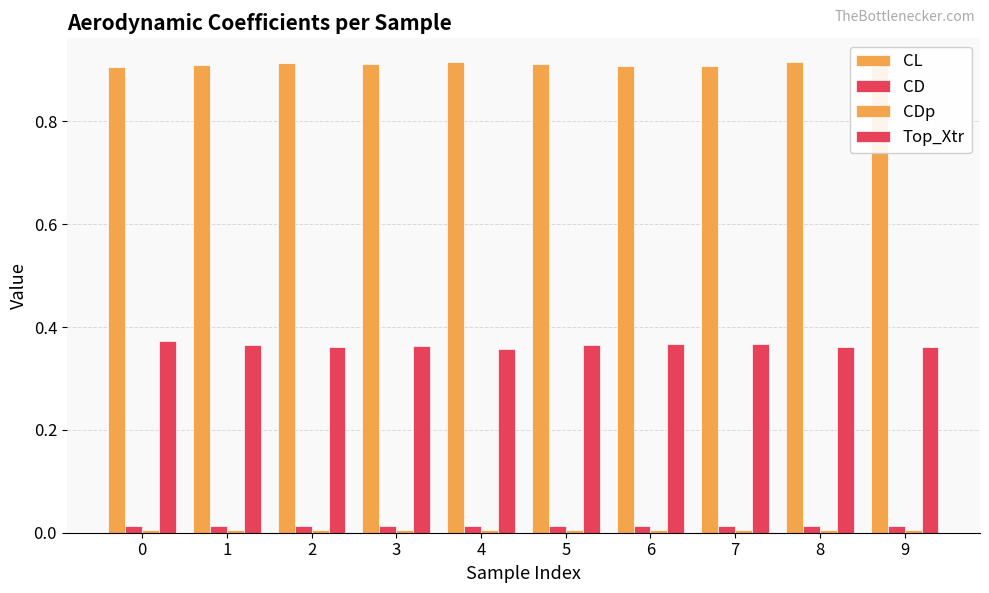

The CD series shows 0.0 at 5. True or false?

False